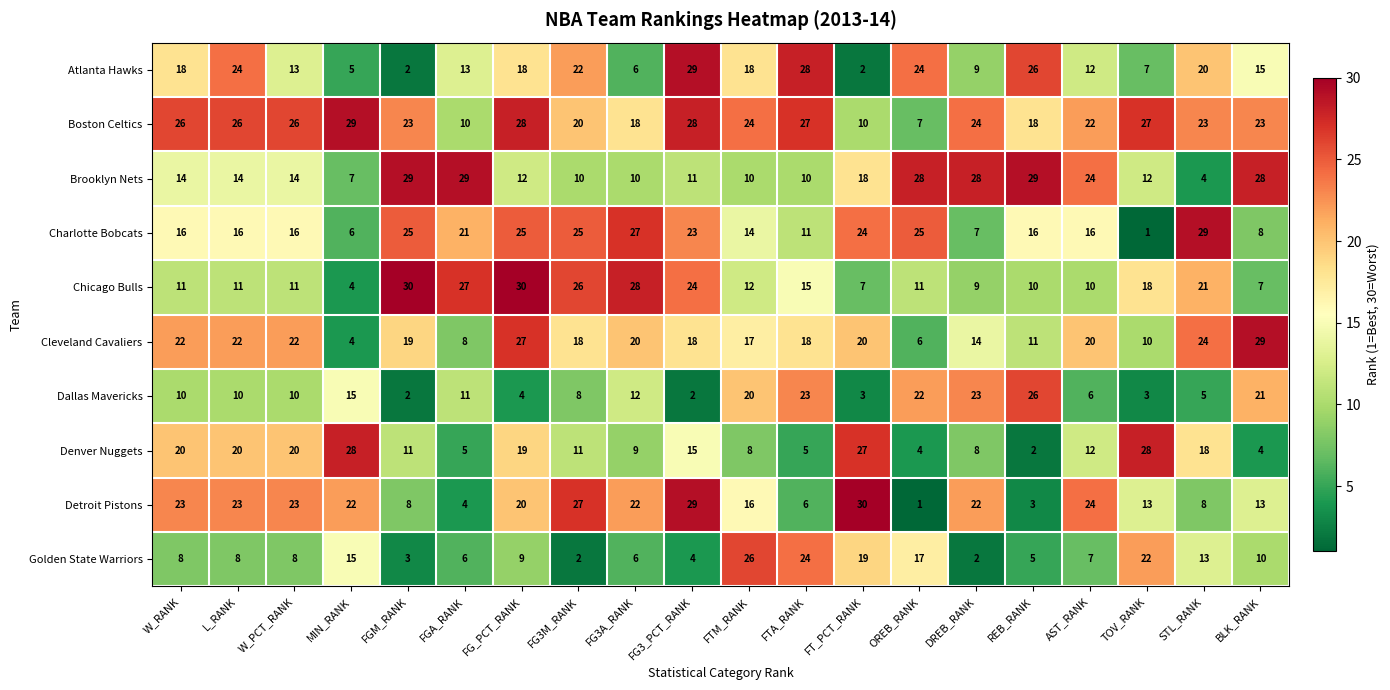

The value of Boston Celtics at AST_RANK is 22. True or false?

True